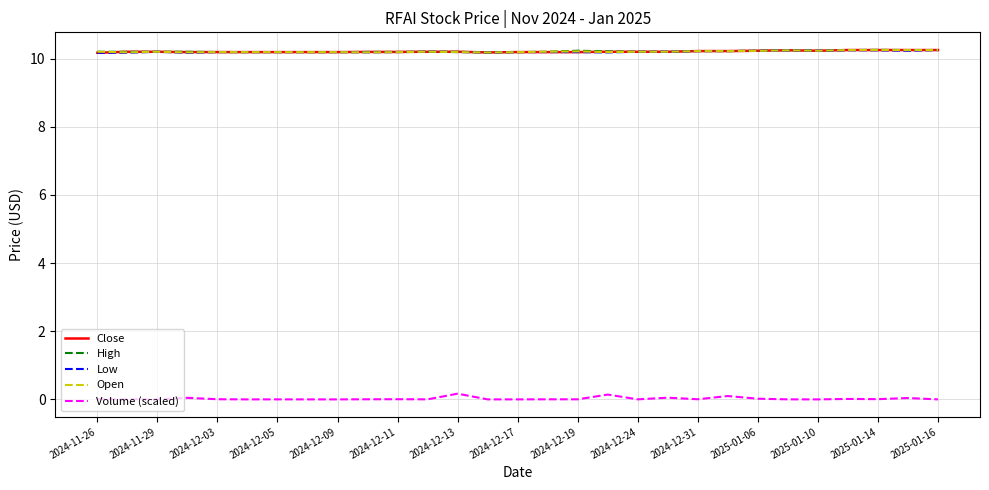

True or false: Volume (scaled) and Open intersect in this chart.

False